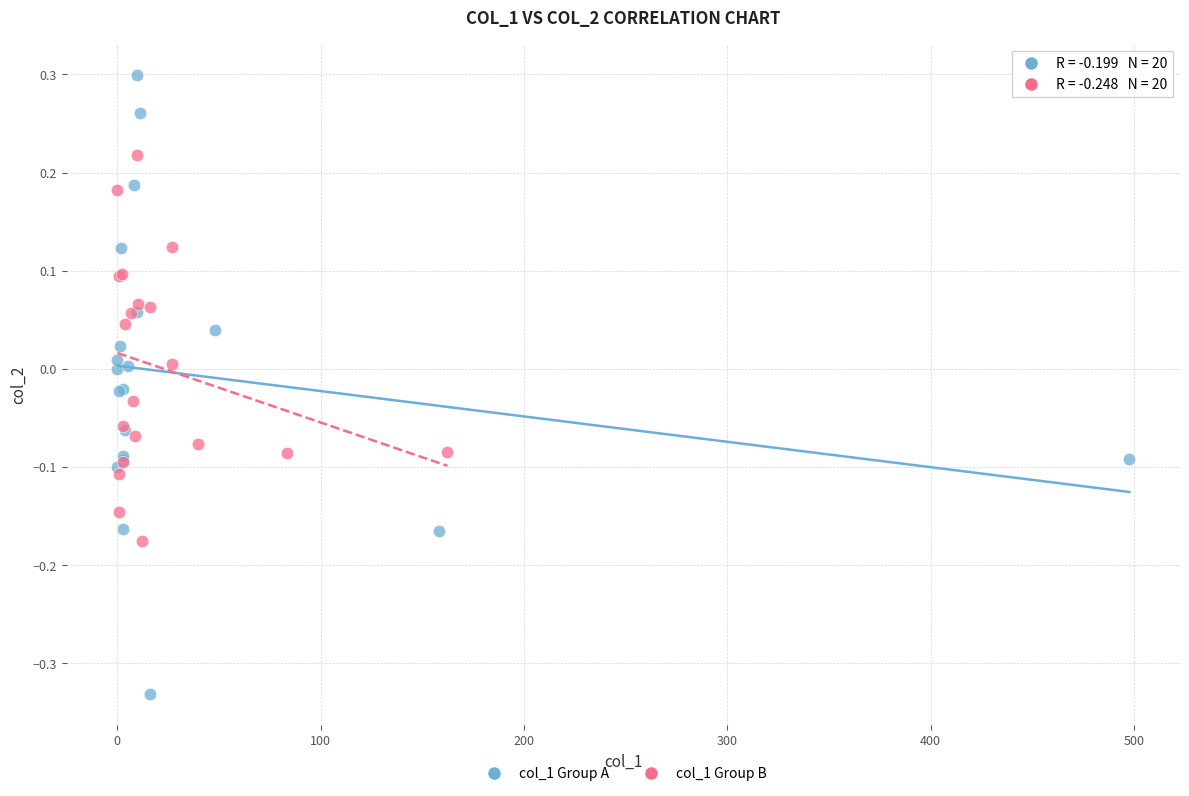

Which series contains the lowest Y value?

col_1 Group A